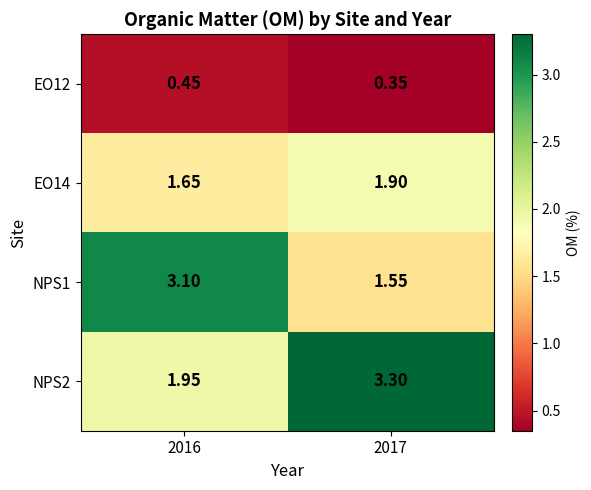

Is the value of NPS1 at 2017 greater than the value of EO14 at 2017?

No